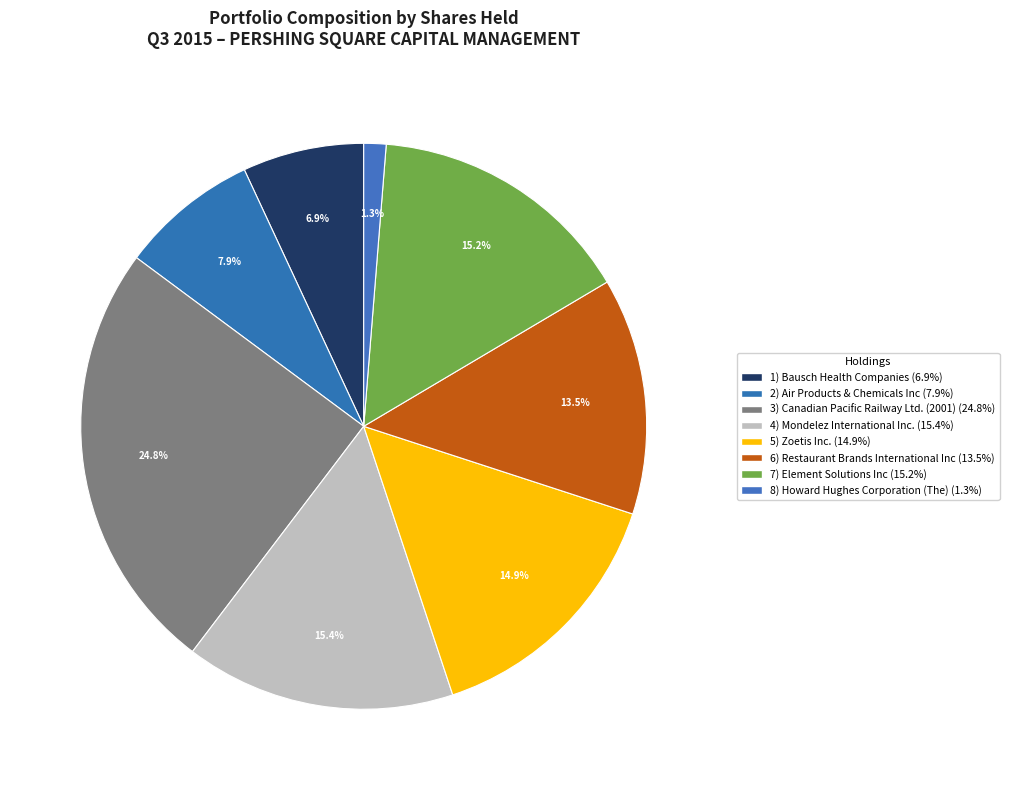

How many segments does this pie chart have?

8